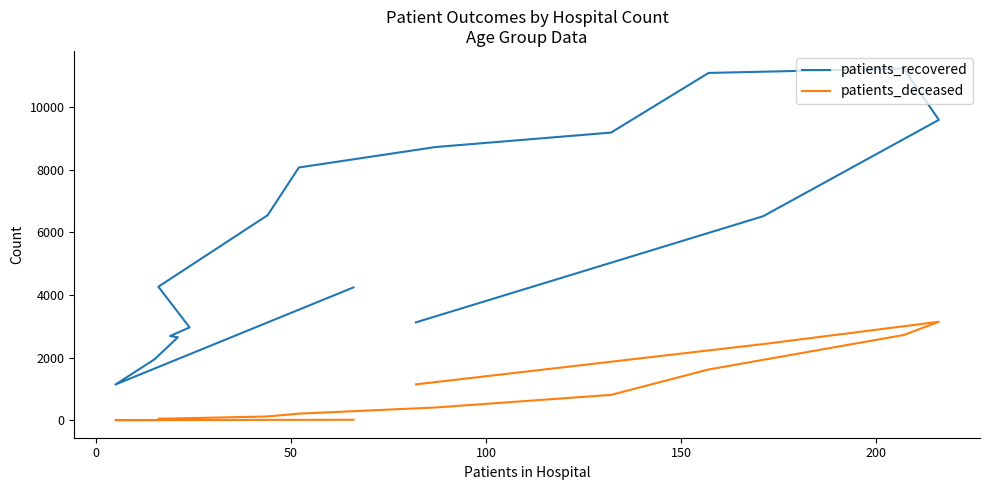

True or false: patients_recovered and patients_deceased intersect in this chart.

False